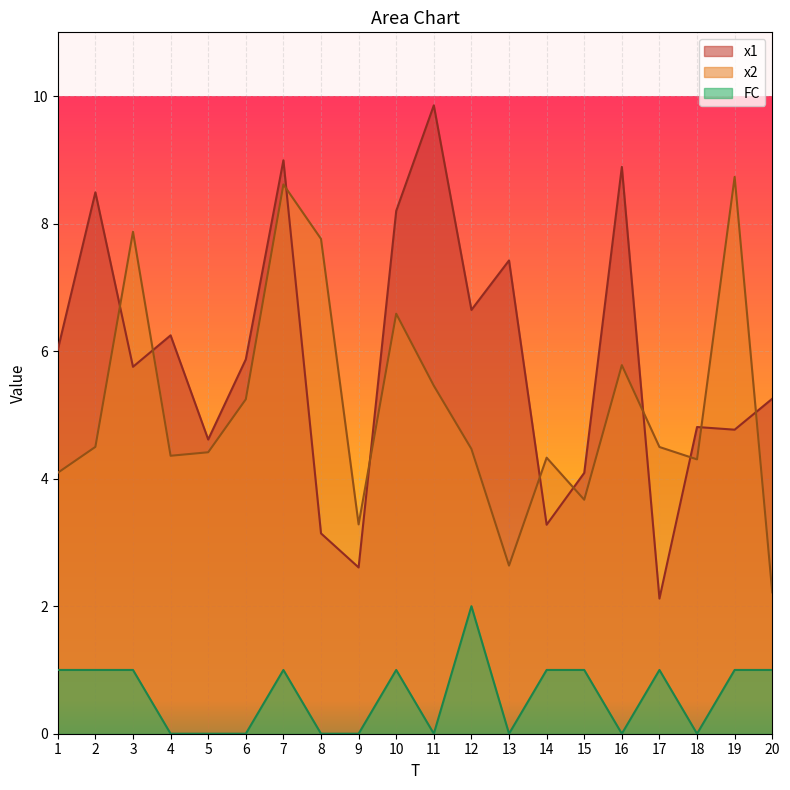

True or false: FC and x1 intersect in this chart.

False